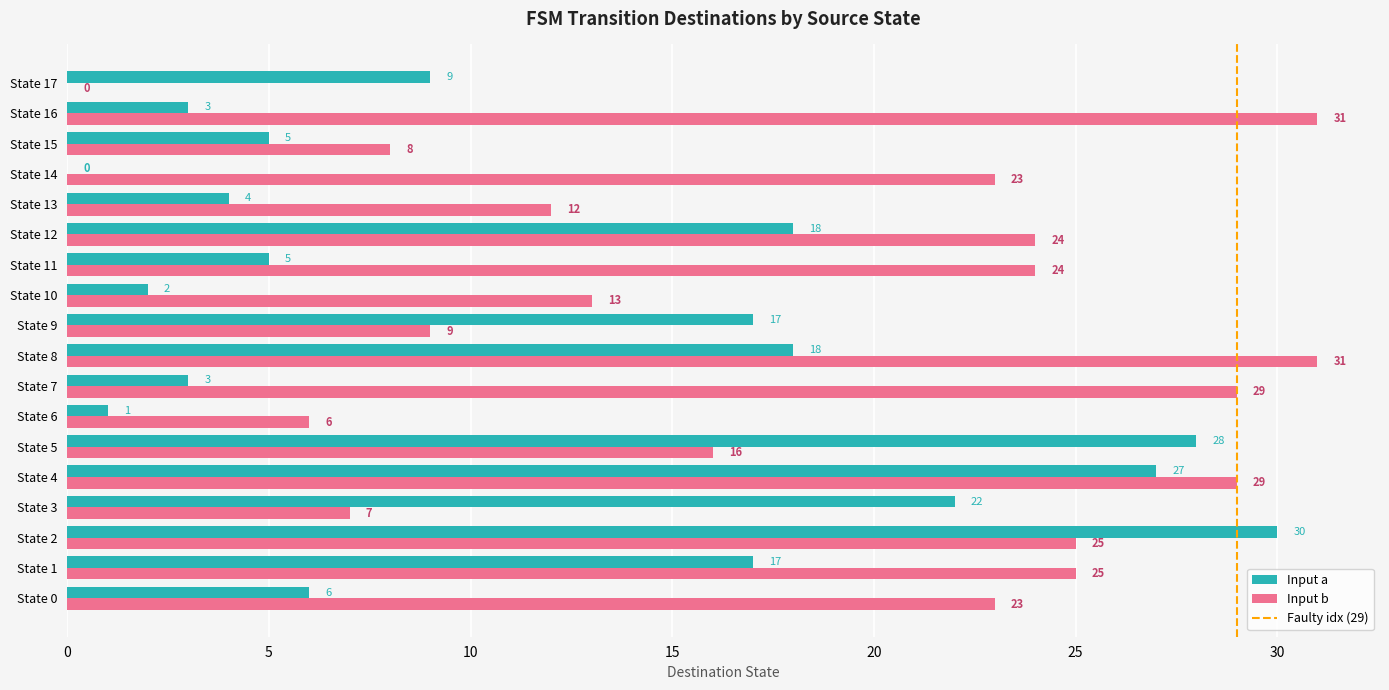

At which label is Input b closest to 15?

State 5